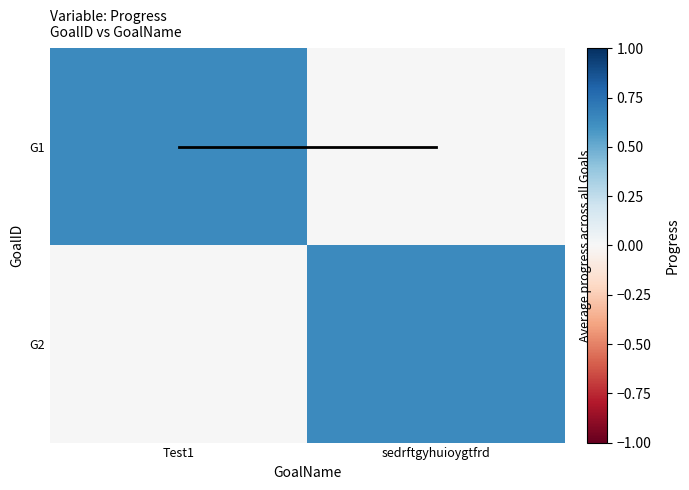

What is the approximate value of G2 at sedrftgyhuioygtfrd?

0.6